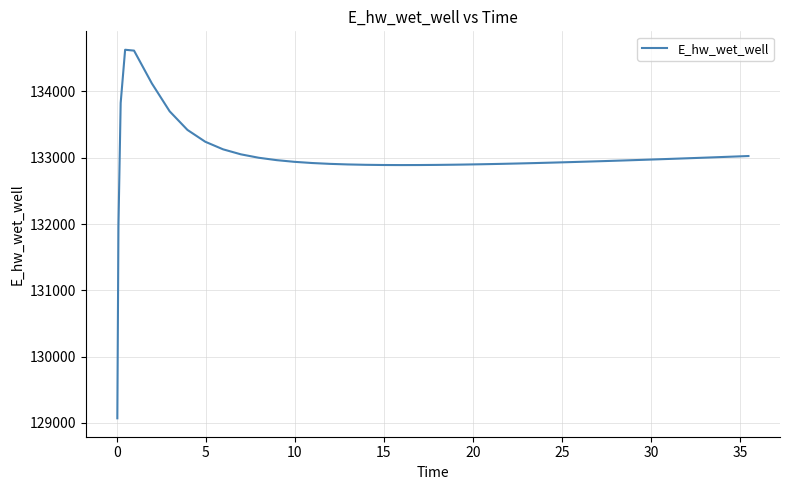

What is the difference between the maximum and minimum values?

5557.7